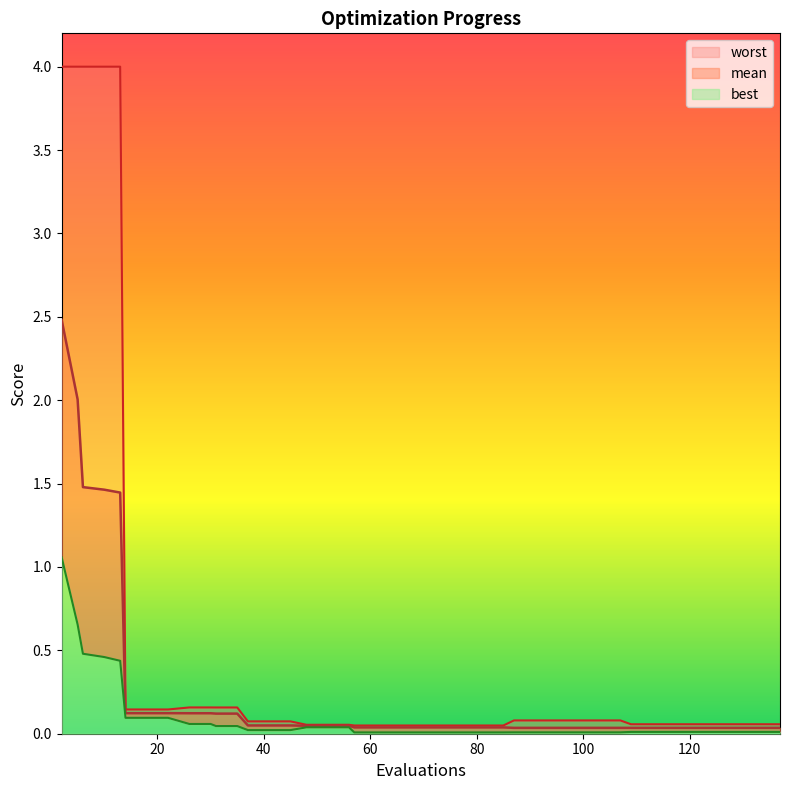

What is the difference between the maximum and minimum values in the best series?

1.0